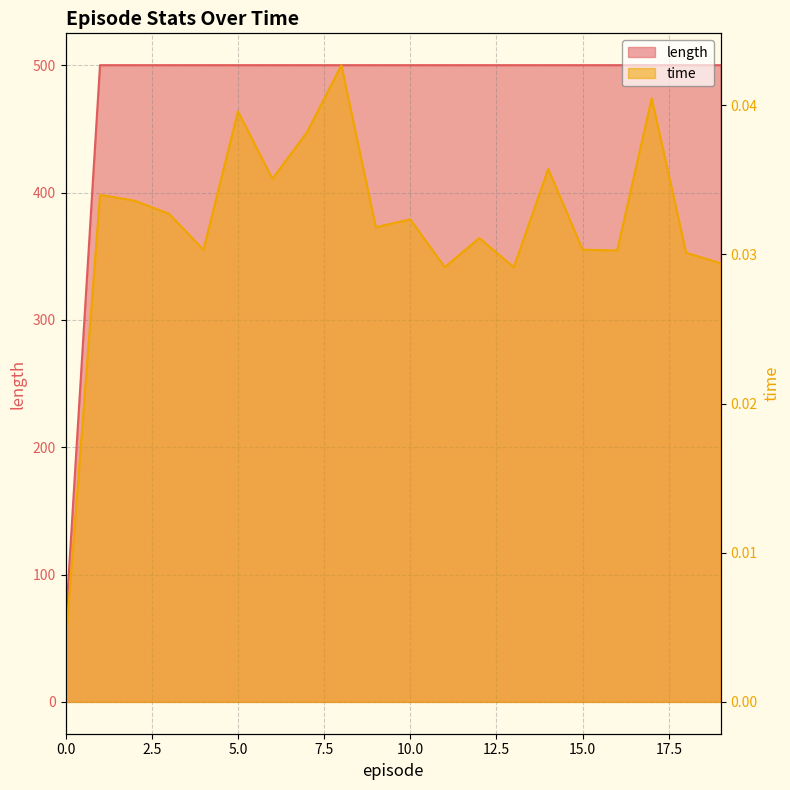

What is the spread (max minus min) of values at 10?

500.0